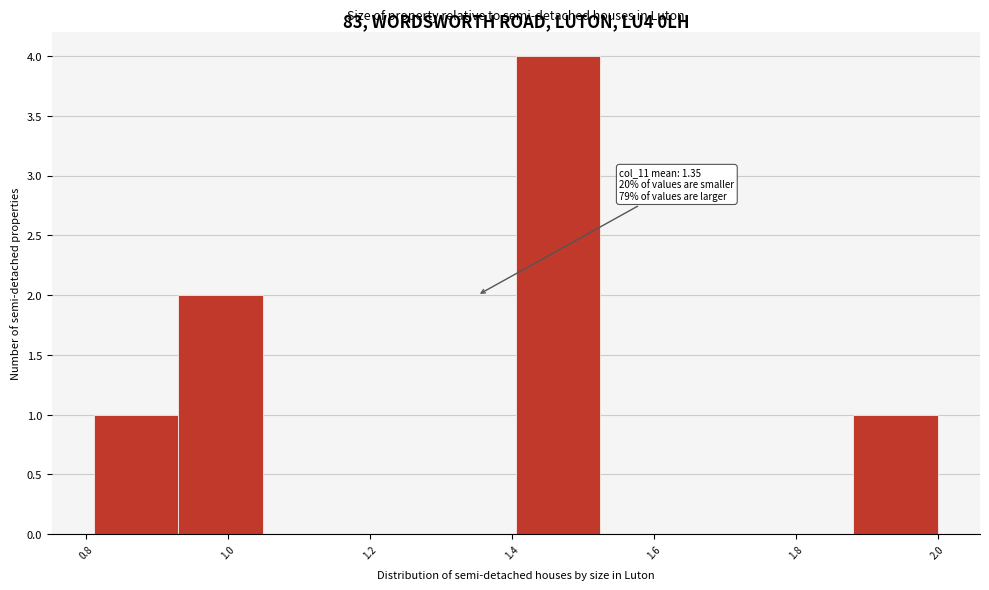

Which range on the x-axis has the tallest bar?

1.40 to 1.52